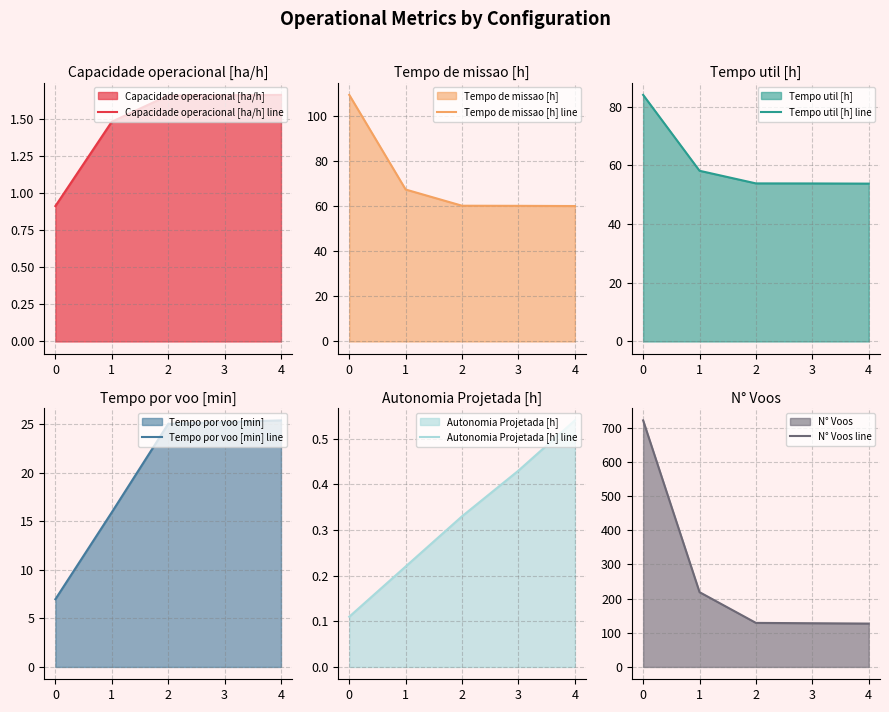

What is the lowest value of the Tempo util [h] line series?

53.8